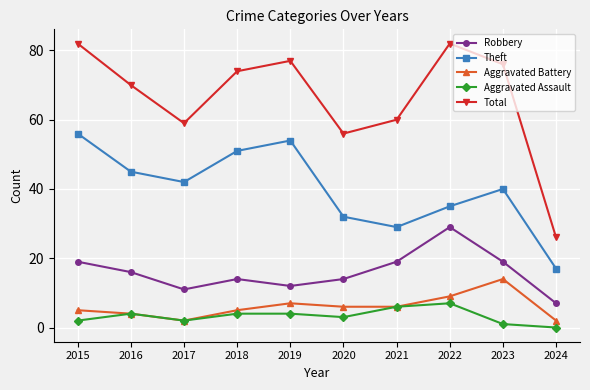

The value of Robbery at 2023 is 19. True or false?

True